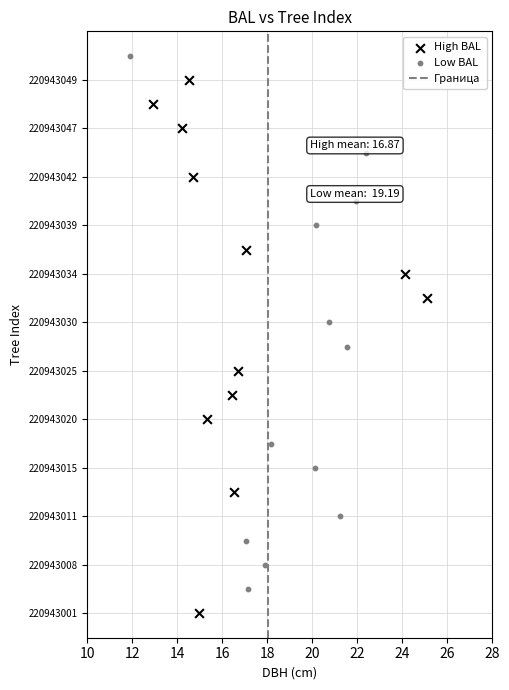

Which series contains the lowest Y value?

High BAL